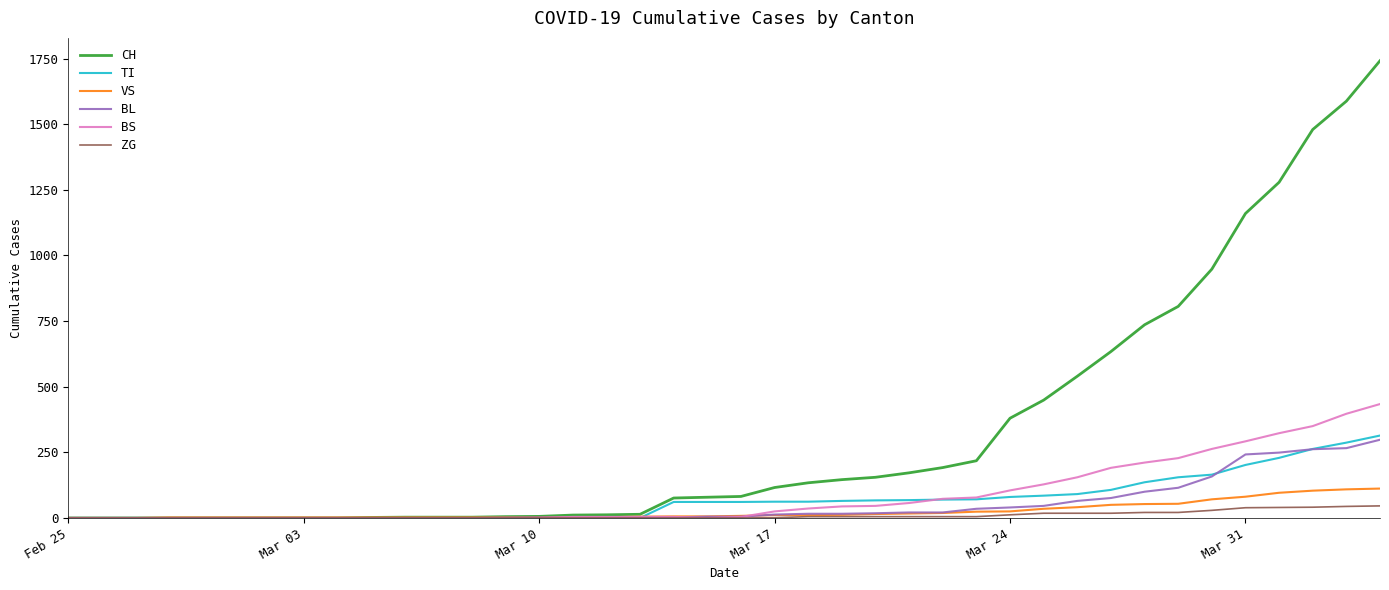

What is the maximum value for CH?

1742